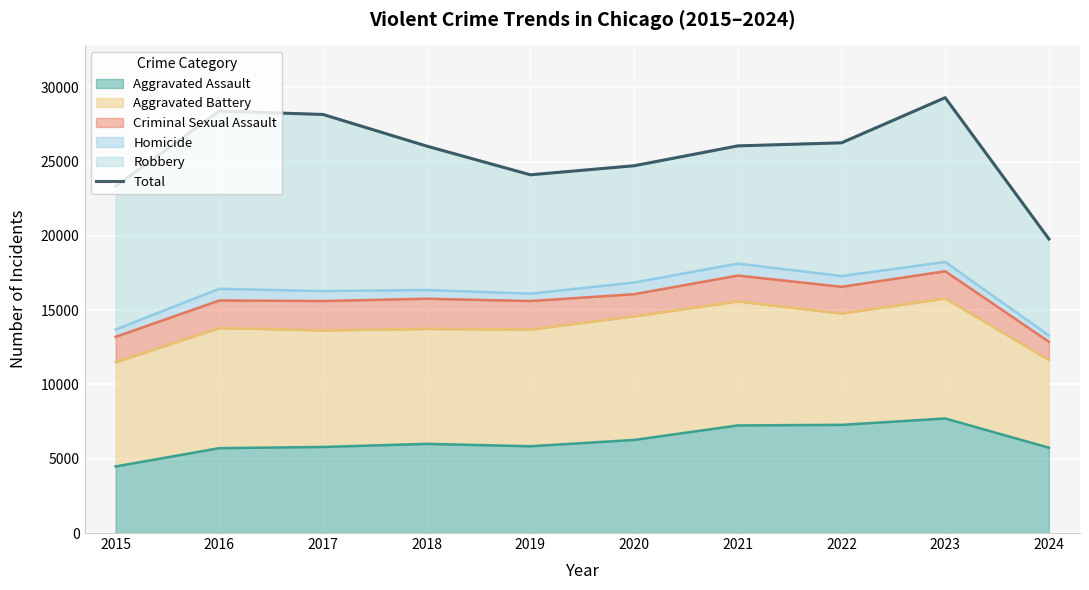

List the labels in order of value, largest first.

2023, 2016, 2017, 2022, 2021, 2018, 2020, 2019, 2015, 2024